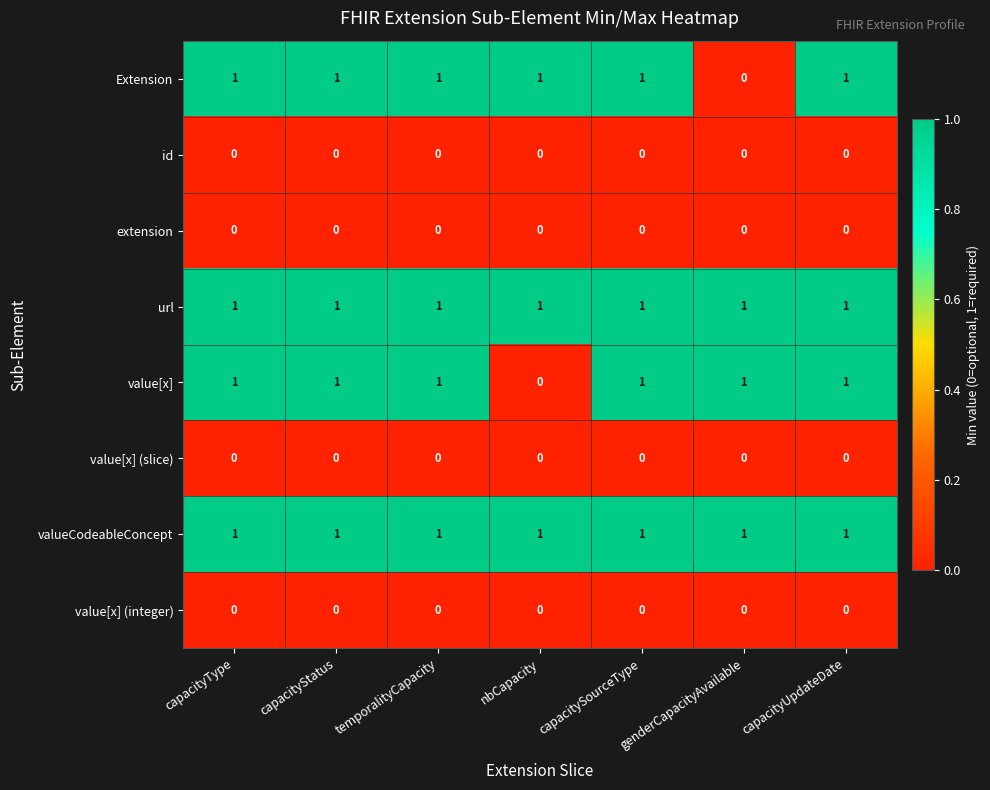

Which series changed the most between nbCapacity and capacitySourceType?

value[x]